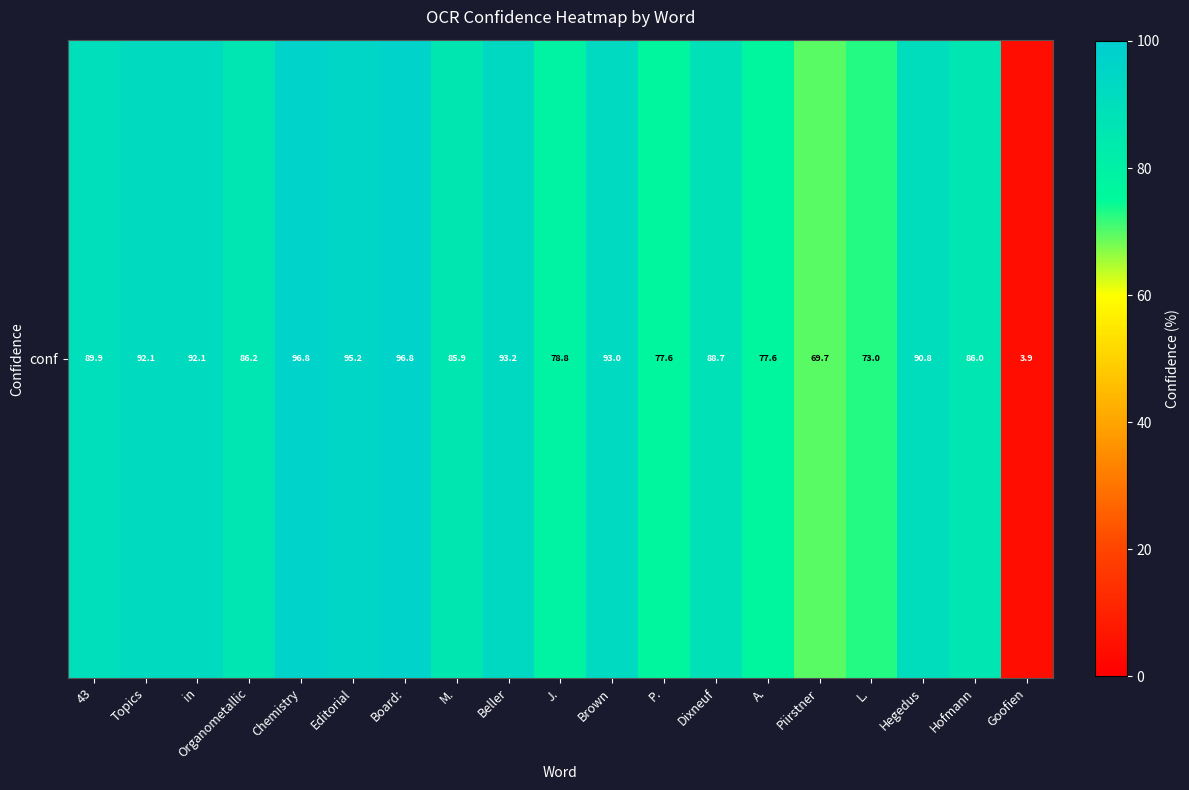

Is it true that the value at M. is 85.9?

True